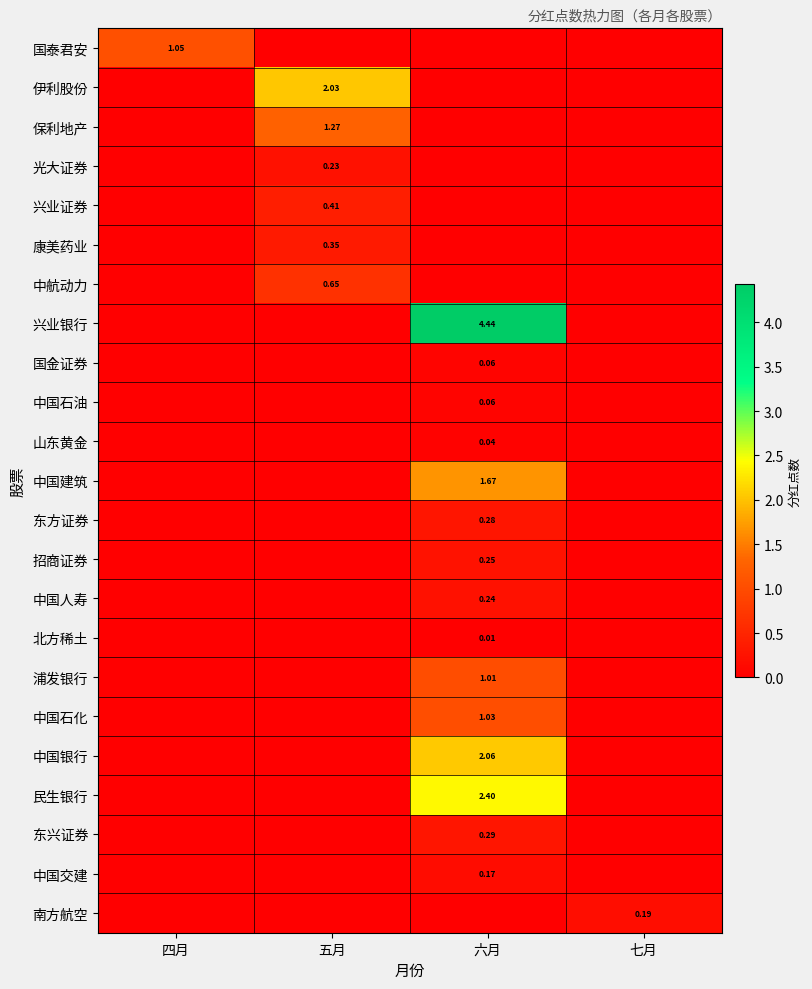

Which category has the highest value across all series?

六月